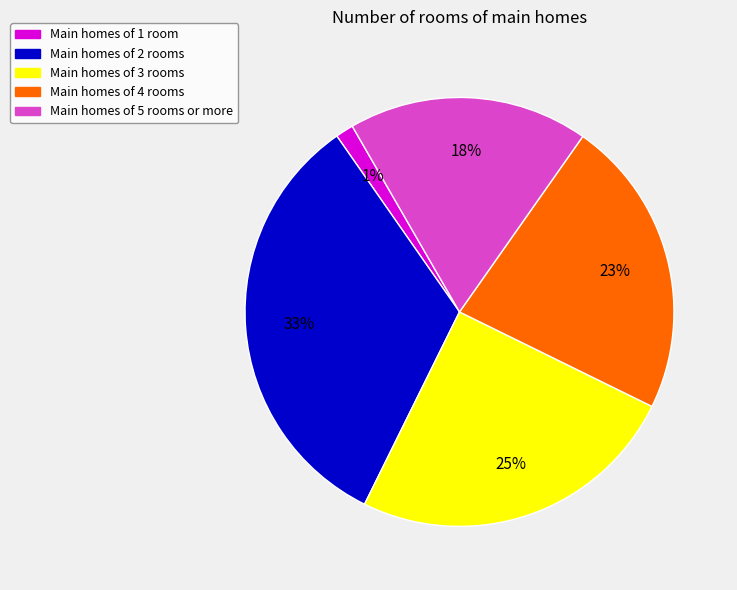

Is Main homes of 4 rooms the majority of the pie?

No